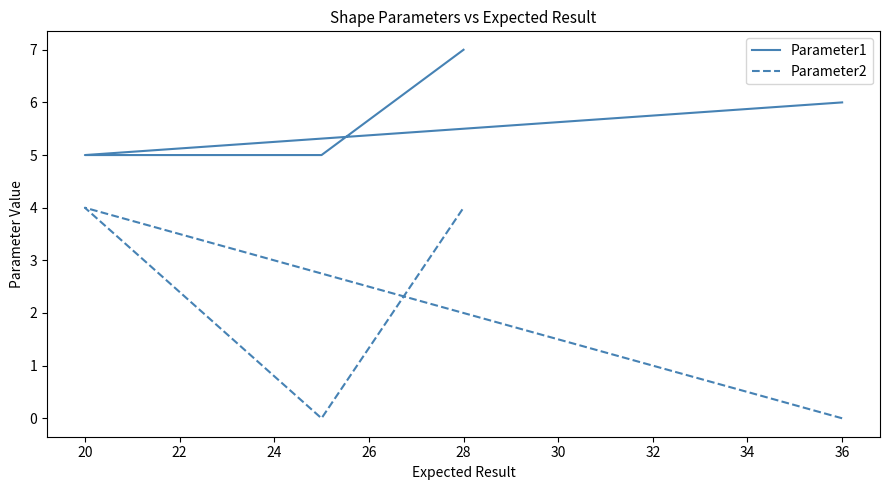

True or false: Parameter2 has a value of -3 at 36.

False